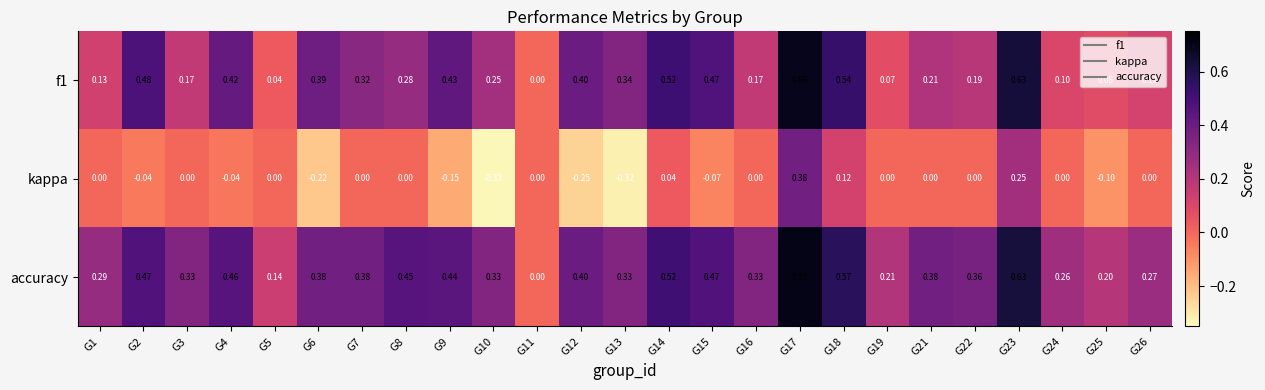

Which series has the largest total across all categories?

accuracy